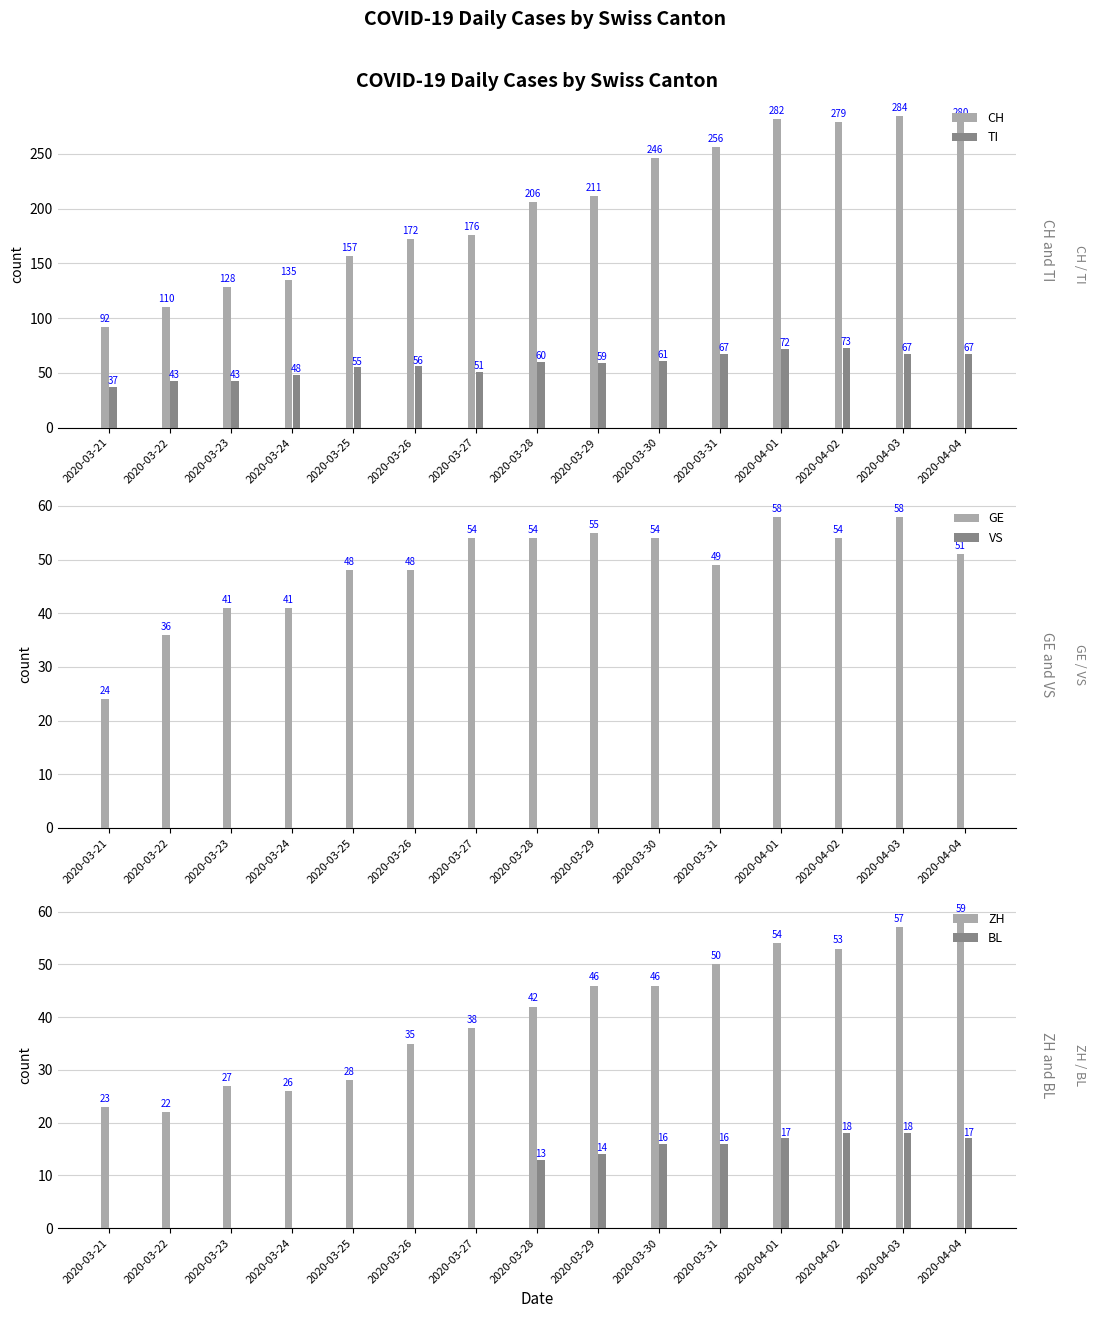

Reading right to left, extract all data points from this chart.

CH: 280	284	279	282	256	246	211	206	176	172	157	135	128	110	92
TI: 67	67	73	72	67	61	59	60	51	56	55	48	43	43	37
GE: 51	58	54	58	49	54	55	54	54	48	48	41	41	36	24
VS: 0	0	0	0	0	0	0	0	0	0	0	0	0	0	0
ZH: 59	57	53	54	50	46	46	42	38	35	28	26	27	22	23
BL: 17	18	18	17	16	16	14	13	0	0	0	0	0	0	0